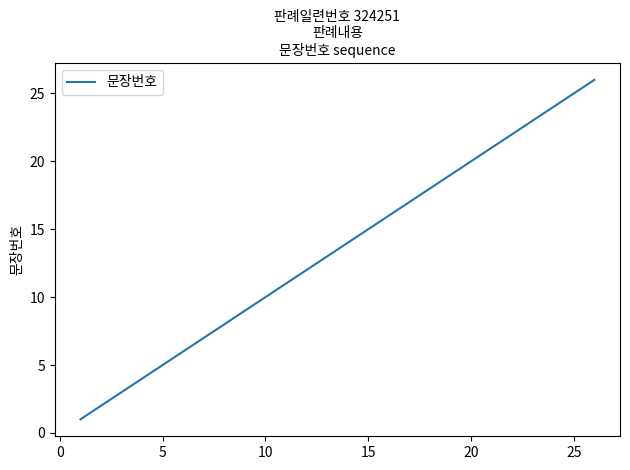

What is the greatest value displayed?

26